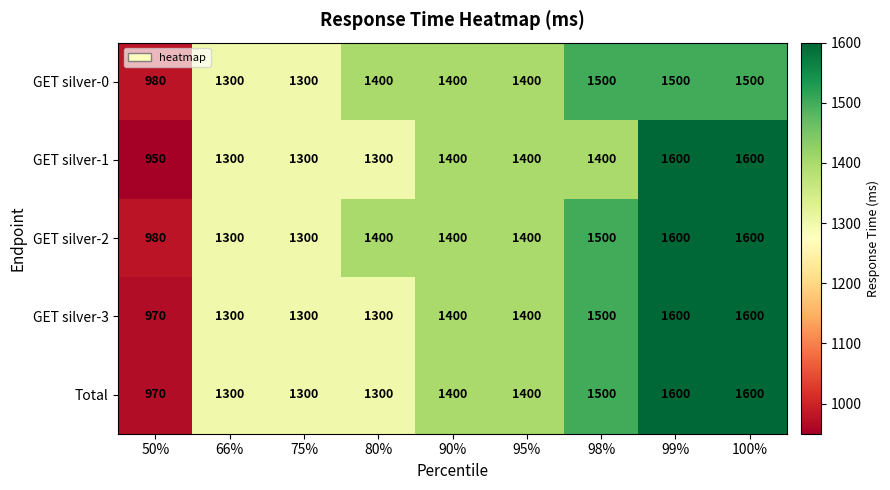

Count the number of data series in this chart.

5